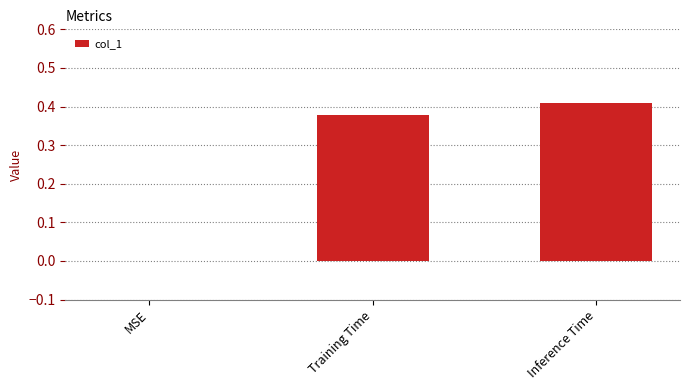

What is the sum of all values?

0.8